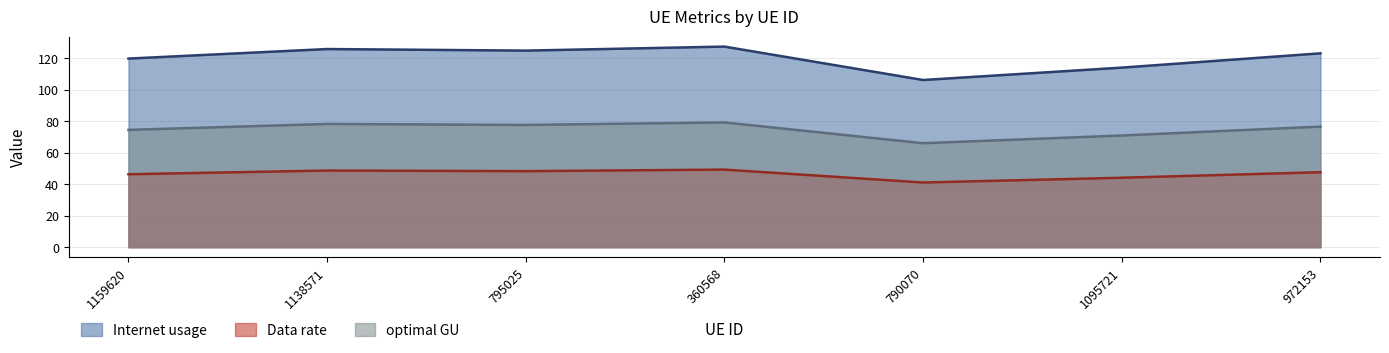

True or false: Data rate and Internet usage cross at least once.

False